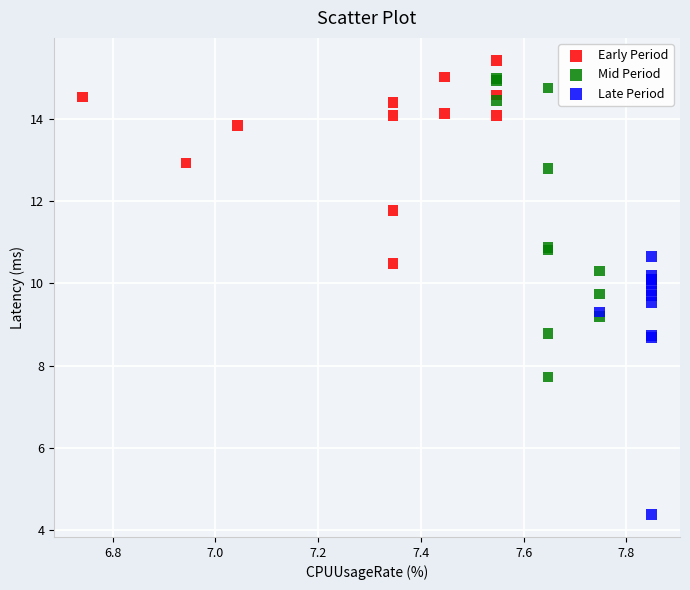

Which series contains the highest Y value?

Early Period